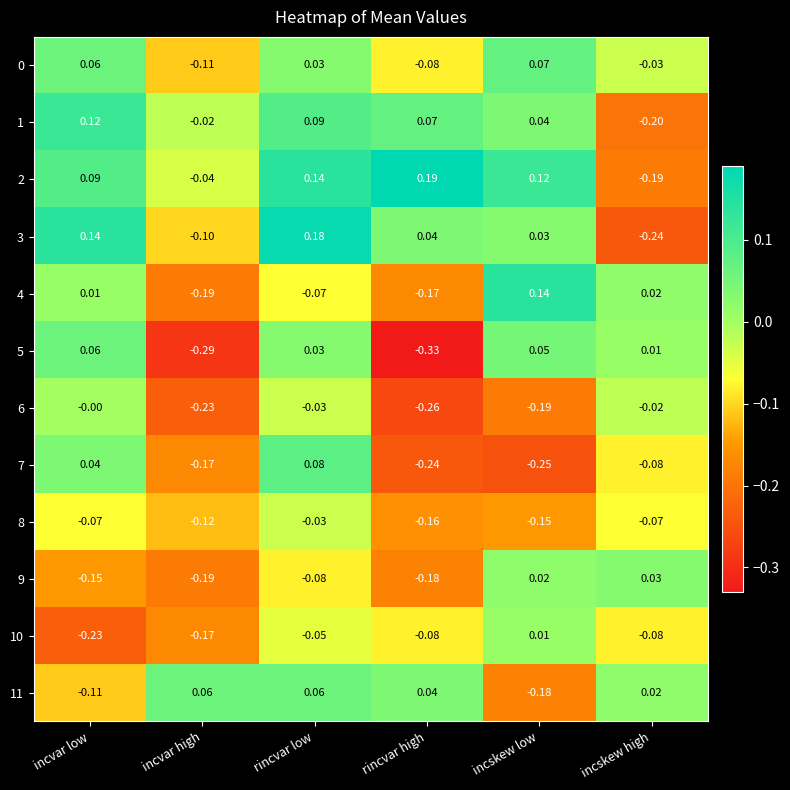

At how many categories does at least one series exceed 0?

6